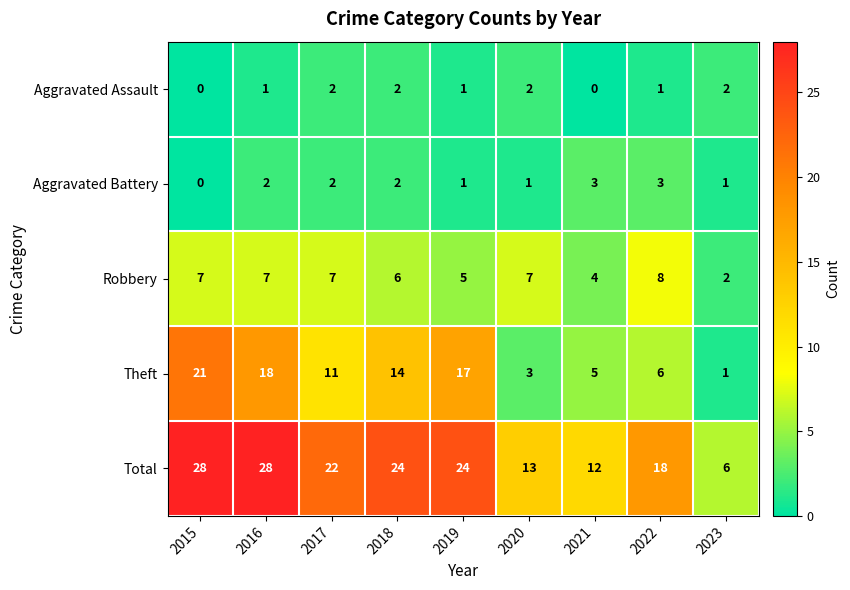

How many series are shown in this chart?

5